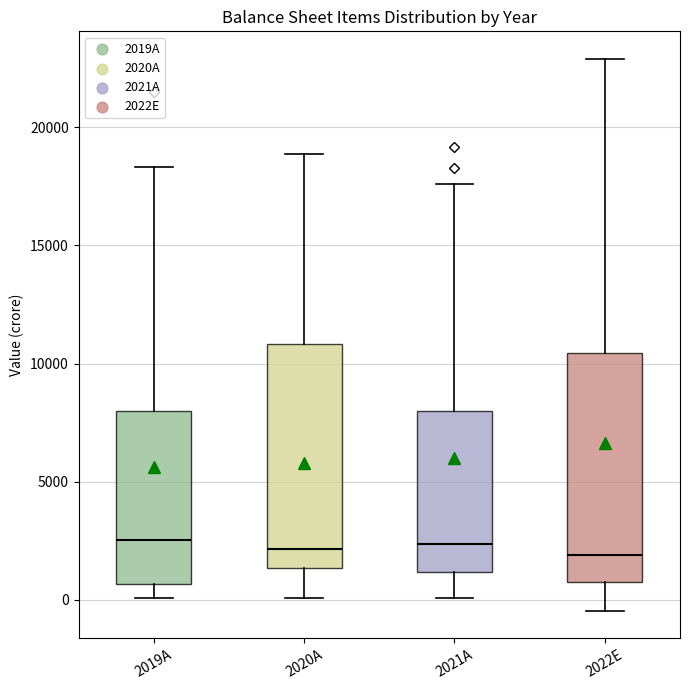

Reading left to right, transcribe this box plot: for each box, give where its median line is, the range the box spans, and where its two whiskers end, as read against the y-axis. The values are not printed on the chart, so give them approximately, as read against the axis.

2019A: median 2500, box 500 to 8000, whiskers 0 to 18500
2020A: median 2000, box 1500 to 11000, whiskers 0 to 19000
2021A: median 2500, box 1000 to 8000, whiskers 0 to 17500
2022E: median 2000, box 1000 to 10500, whiskers -500 to 23000